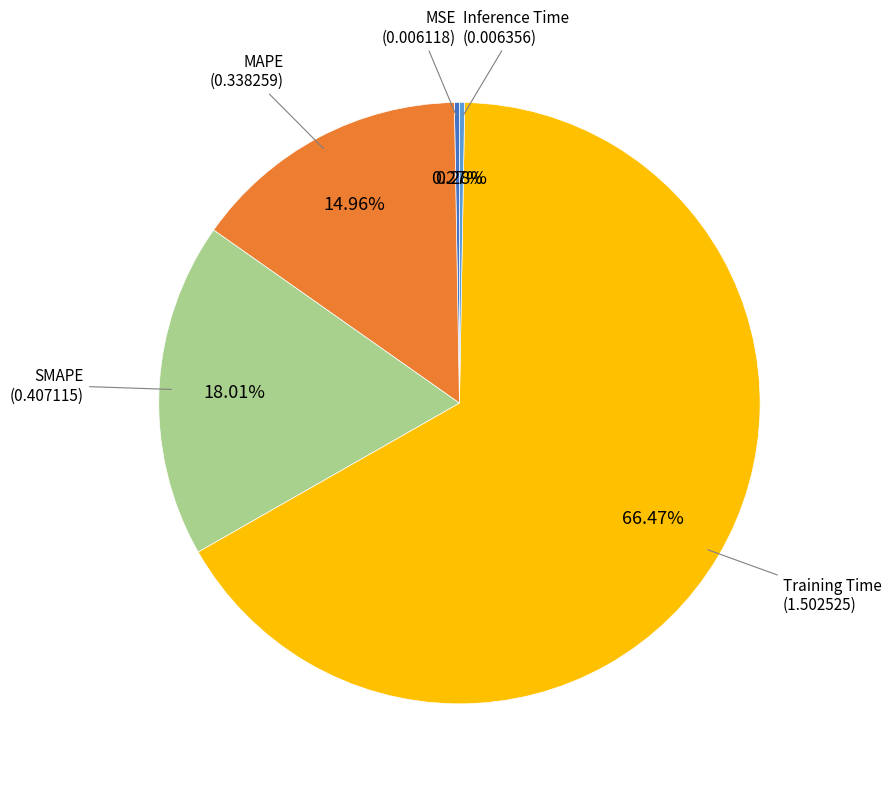

Is there a majority slice in this chart?

Yes